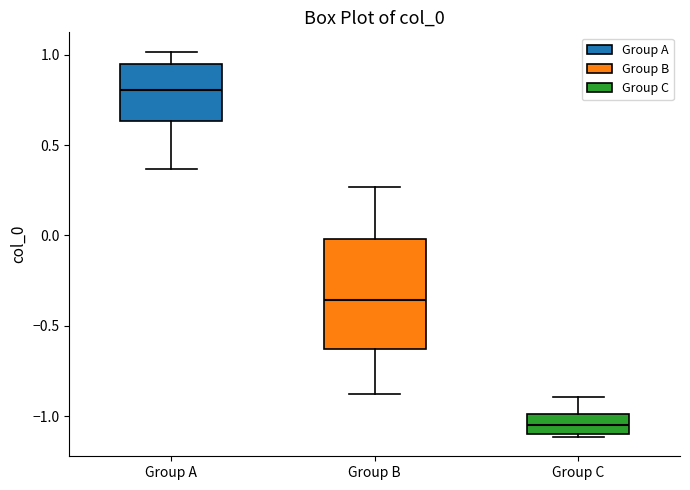

Where does the upper whisker of the box for Group C end on the y-axis? The values are not printed on the chart, so give them approximately, as read against the axis.

-0.90